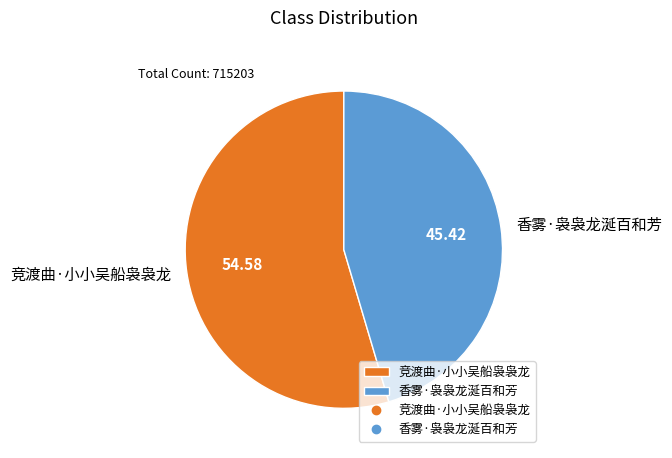

Is there any slice that represents more than half of the pie?

Yes